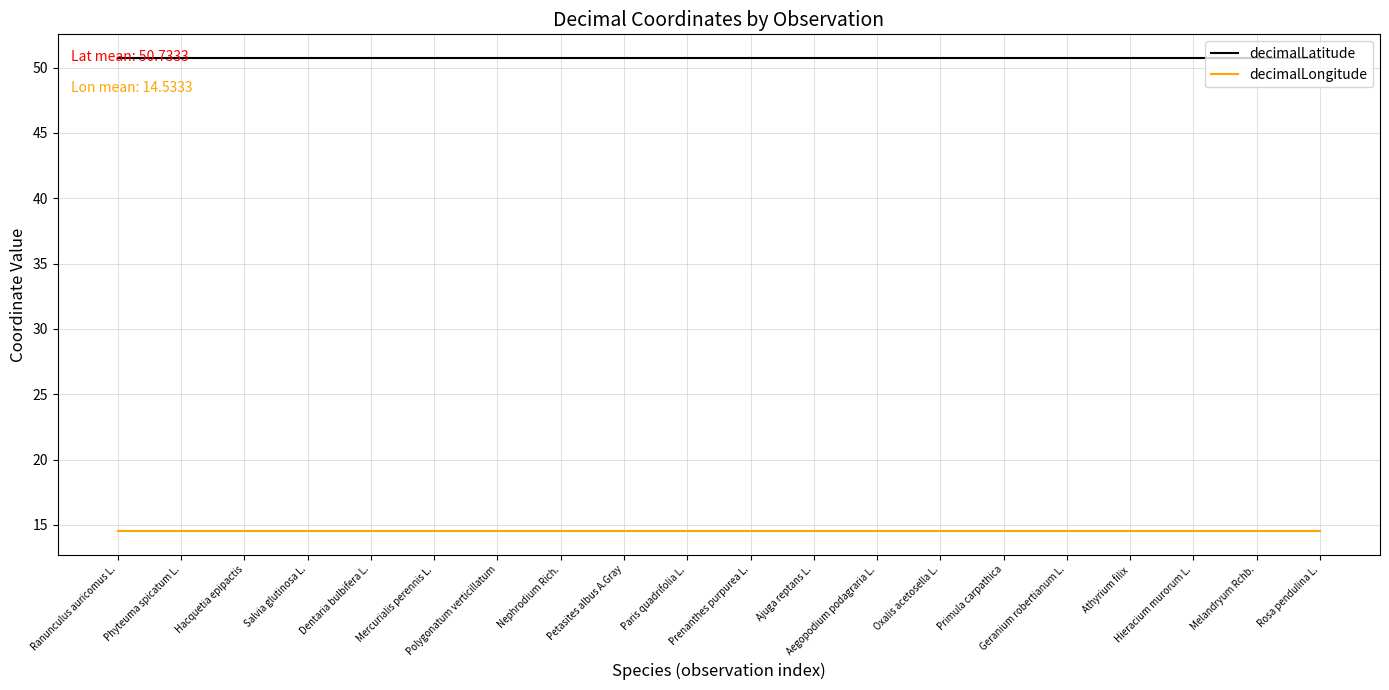

What is the minimum value shown in the chart?

14.5